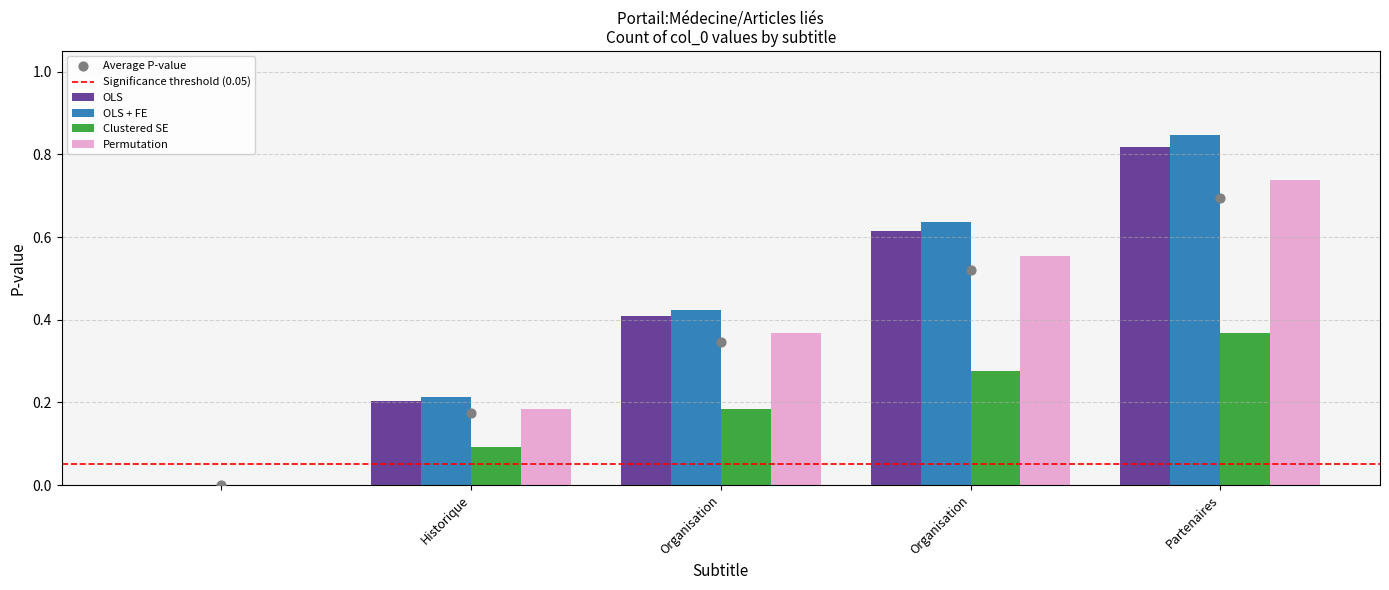

What are all the series names shown in the legend?

OLS, OLS + FE, Clustered SE, Permutation